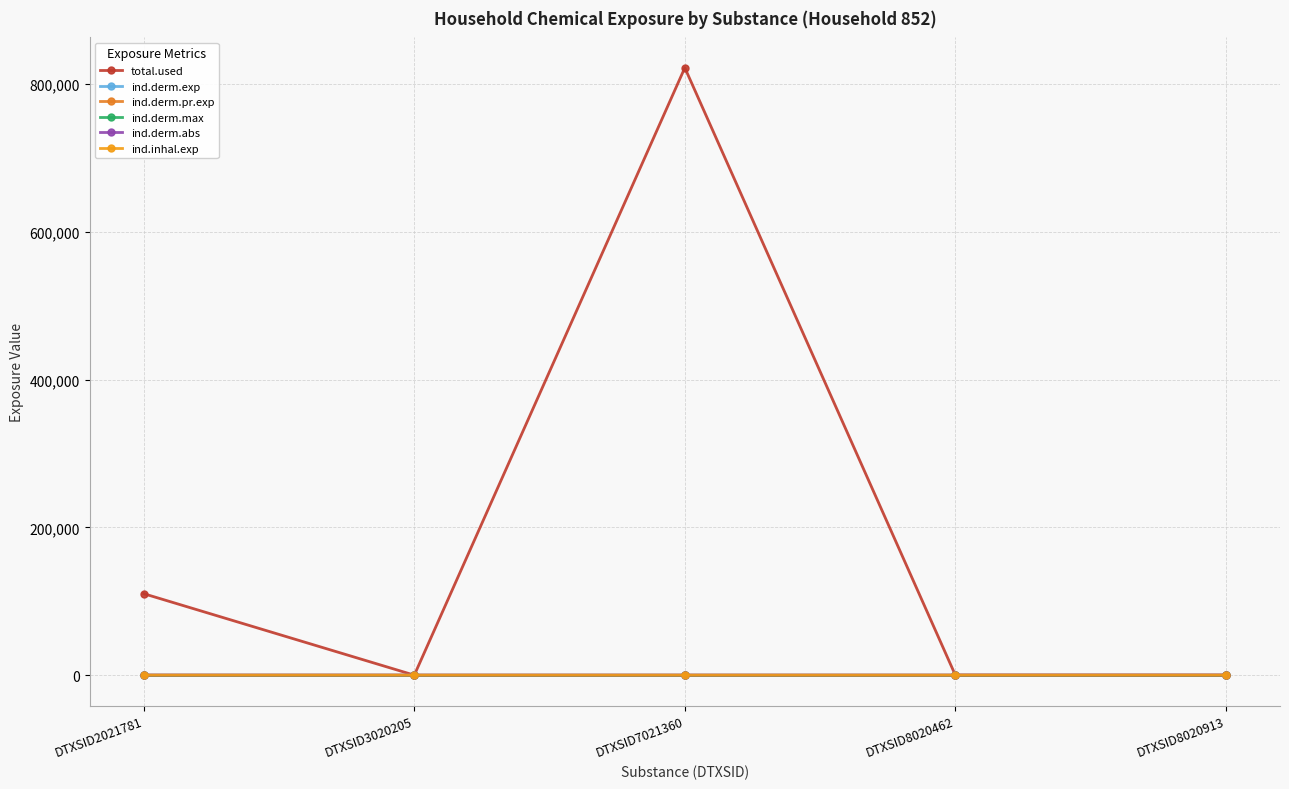

Which has a higher value, DTXSID2021781 or DTXSID3020205?

DTXSID2021781